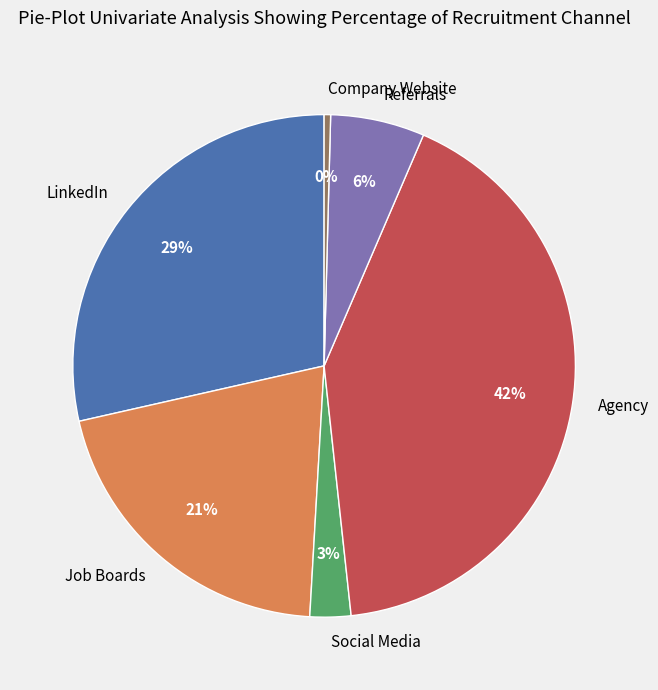

Count the number of slices in the pie.

6